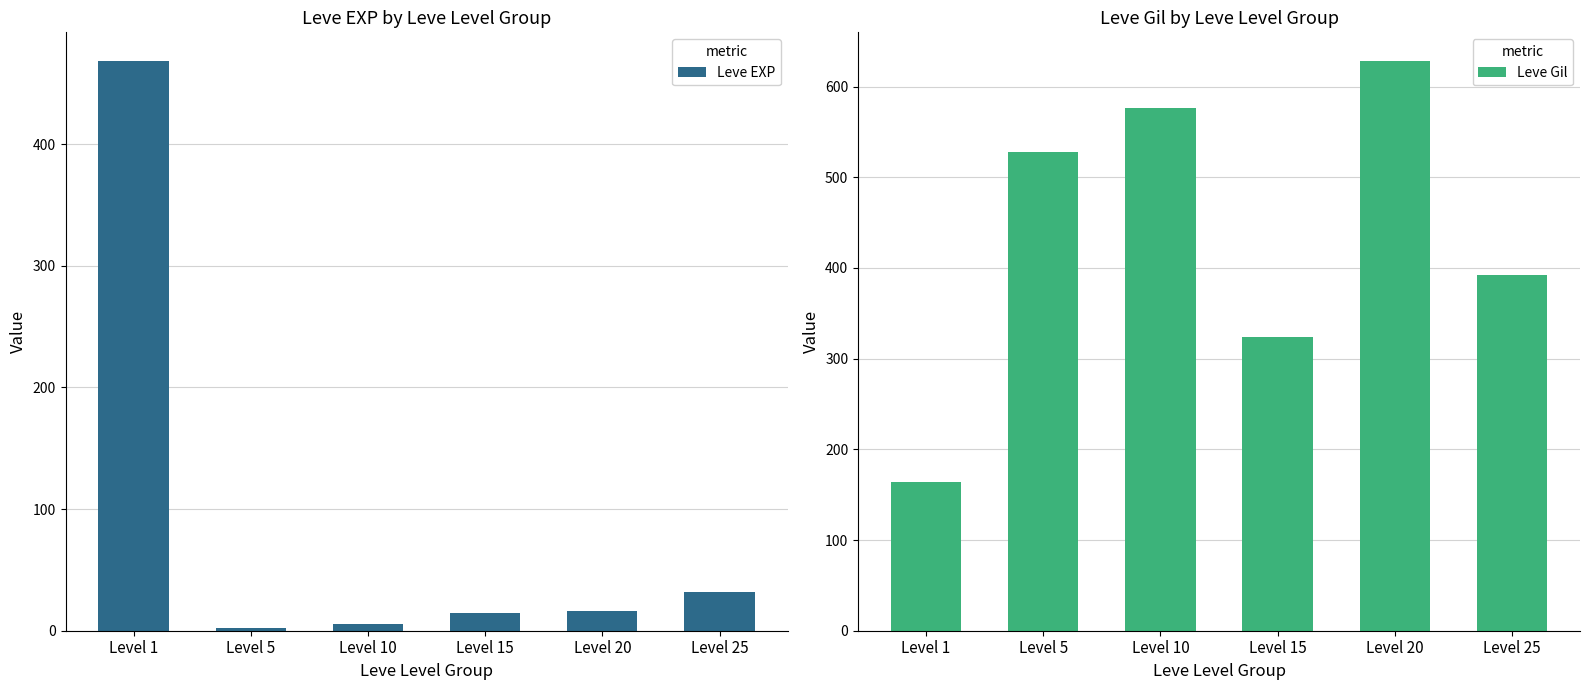

What is the total value across all series at Level 5?

530.7